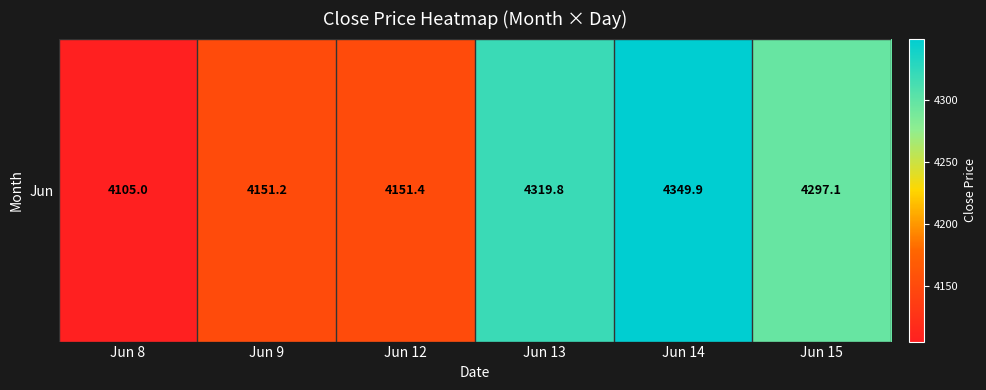

Which label corresponds to the smallest value in the chart?

Jun 8